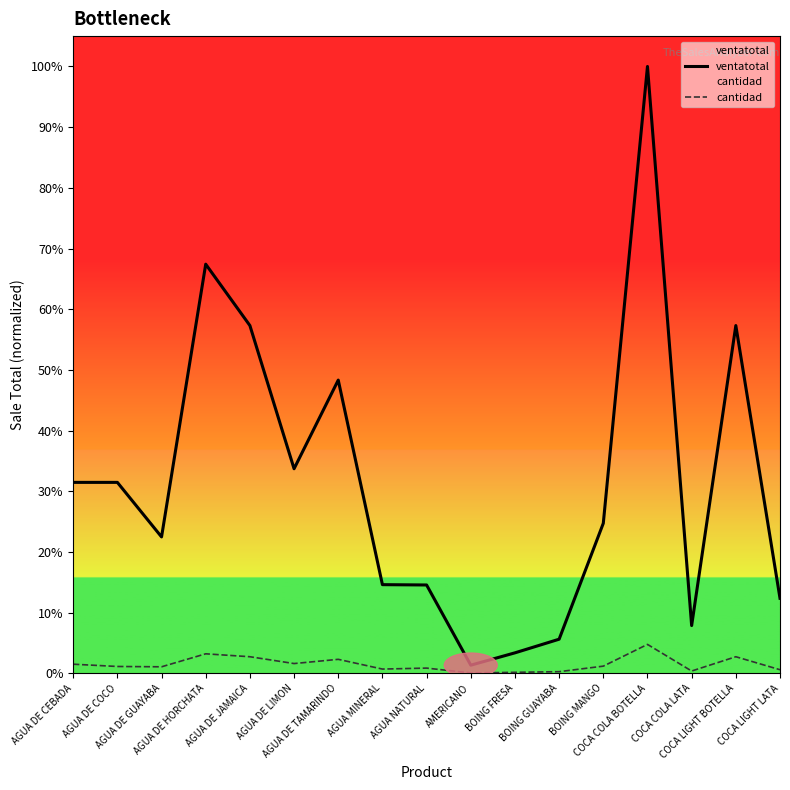

What is the label of the 4th point from the left?

AGUA DE HORCHATA